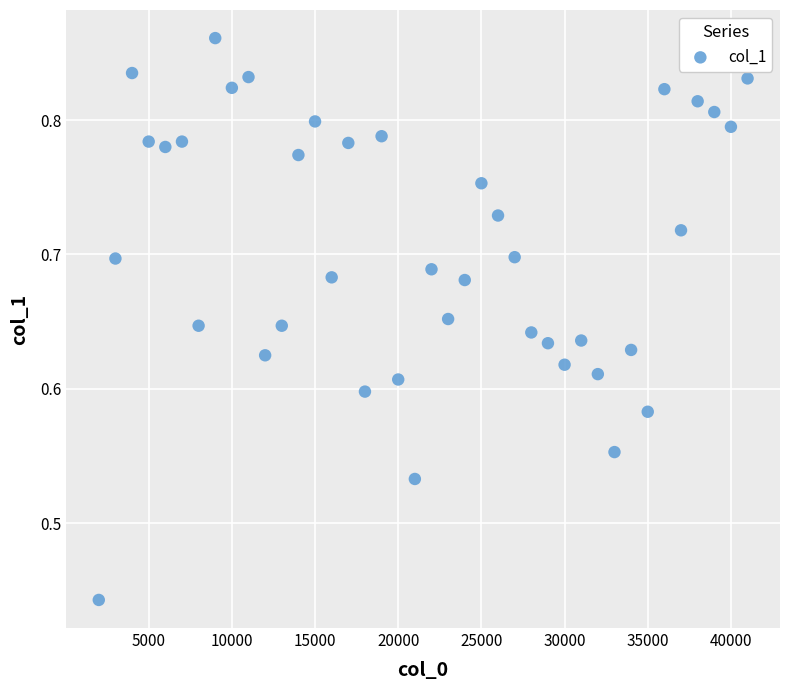

What is the range of X values (max minus min)?

39000.0